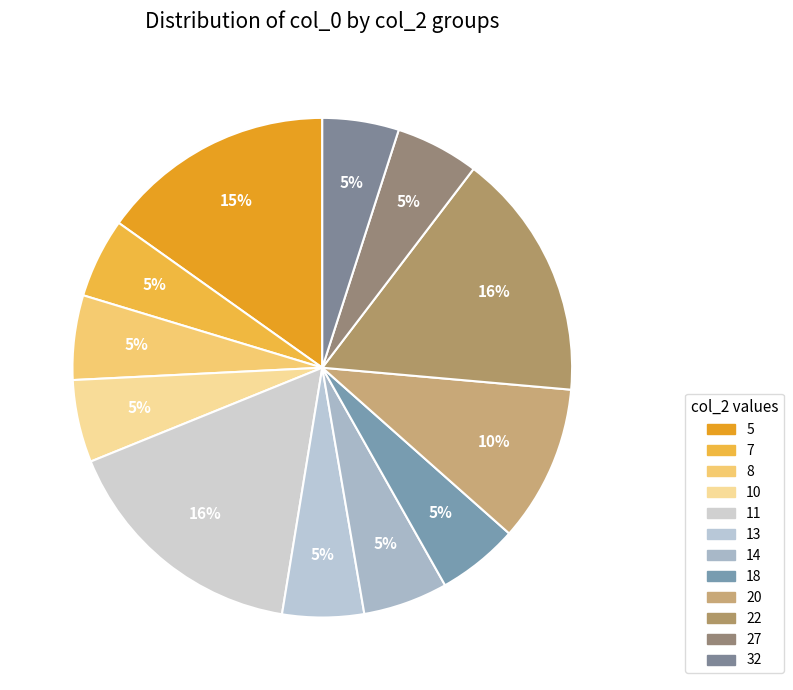

Count the number of slices in the pie.

12